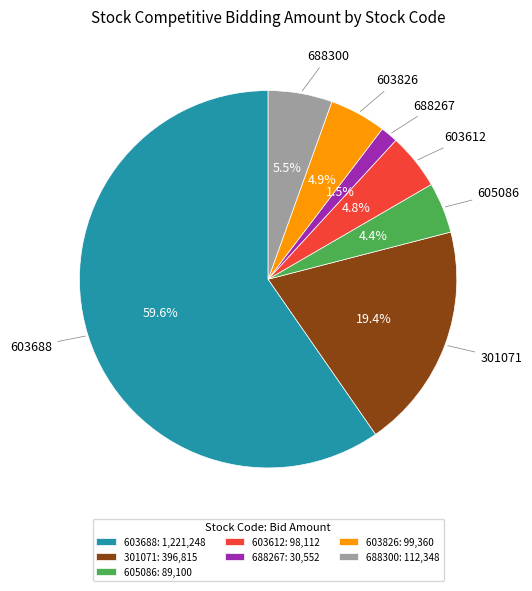

How much of the chart is everything except 688267?

98.5%